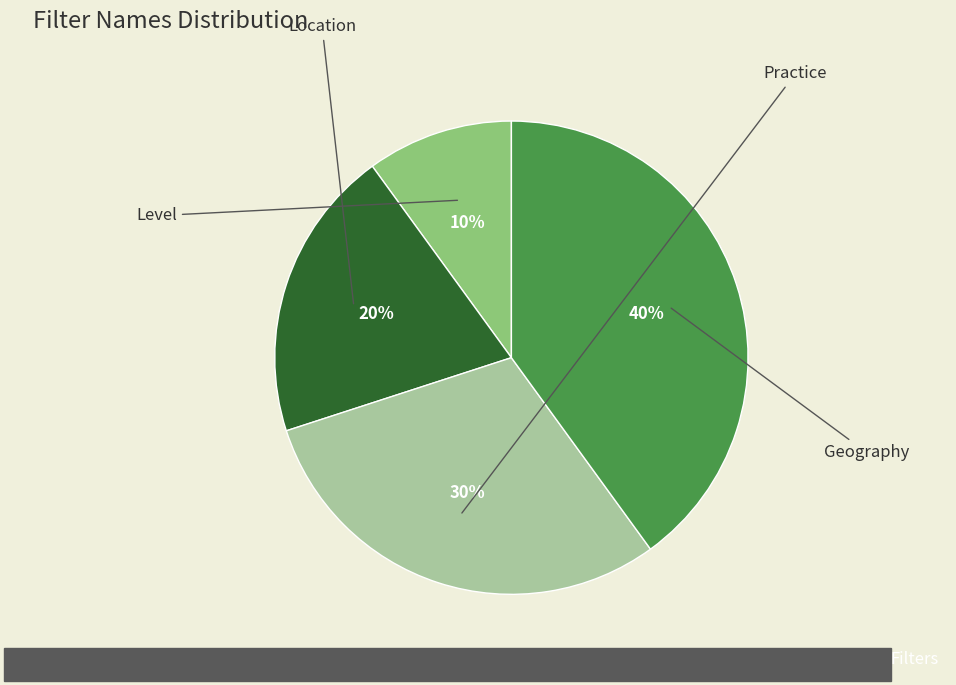

What percentage is the Location slice, to the nearest percent?

20%